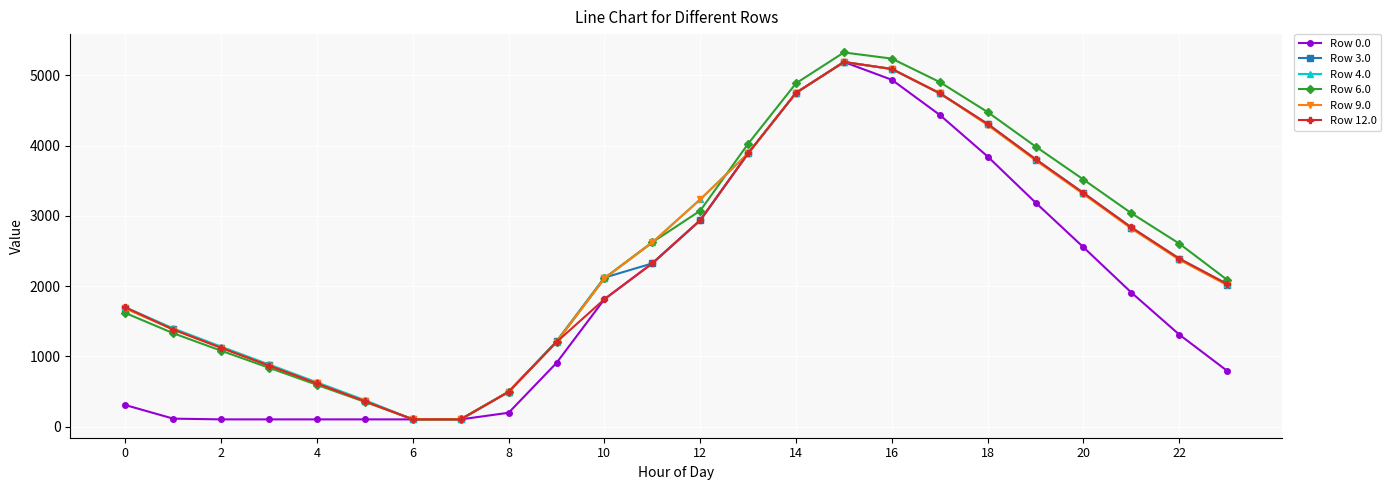

What is the maximum value shown in the chart?

5327.9